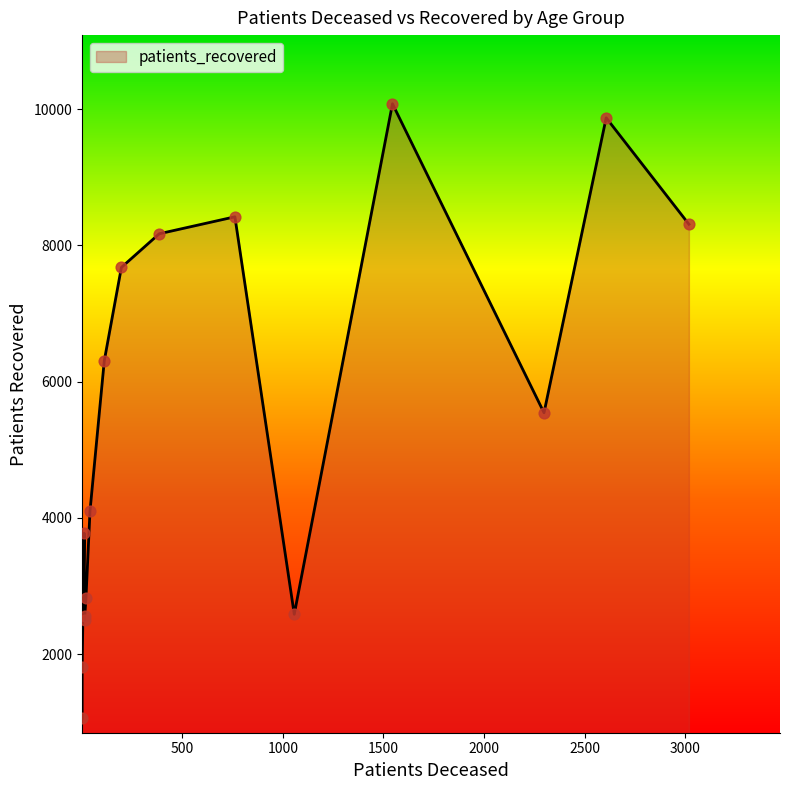

Which series has the largest total across all categories?

patients_recovered